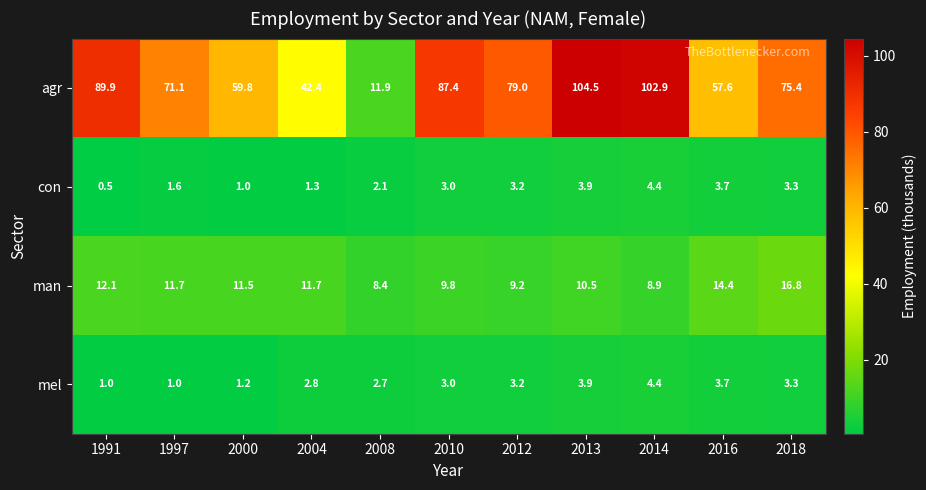

Which series has the largest range (max minus min)?

agr